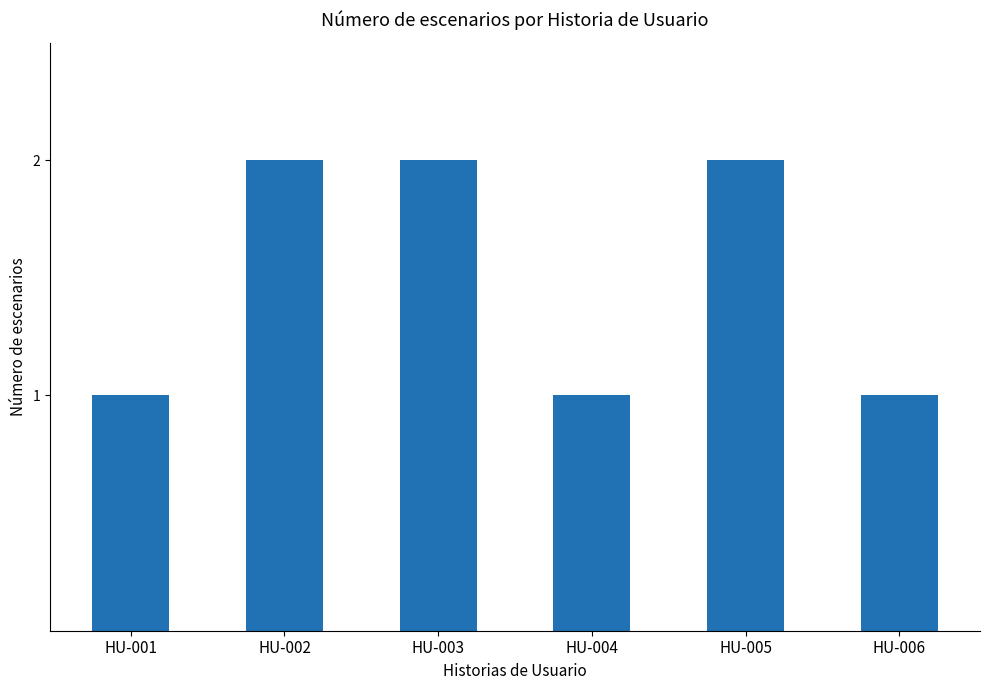

True or false: the data shows 1 at HU-005.

False